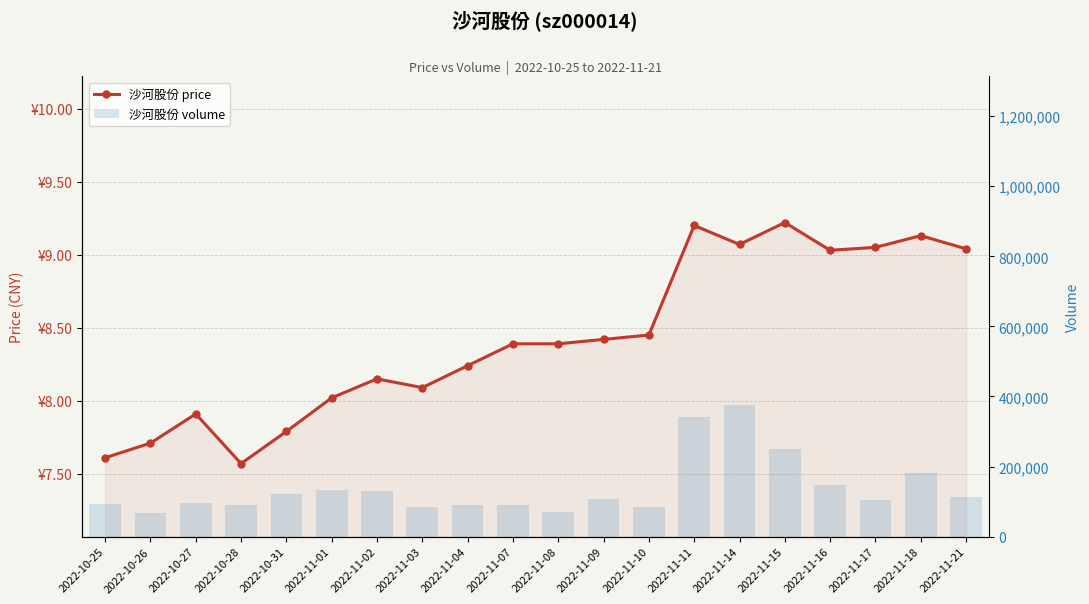

What is the difference between the highest and lowest values at 2022-11-16?

148326.0